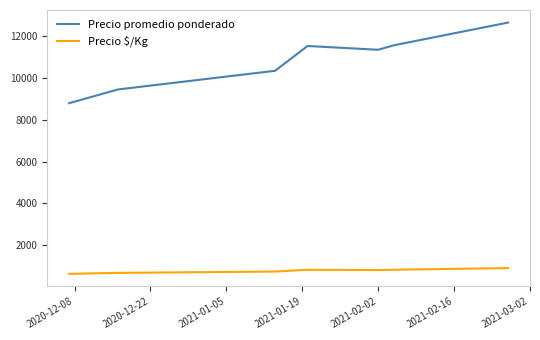

Which series has the largest total across all categories?

Precio promedio ponderado